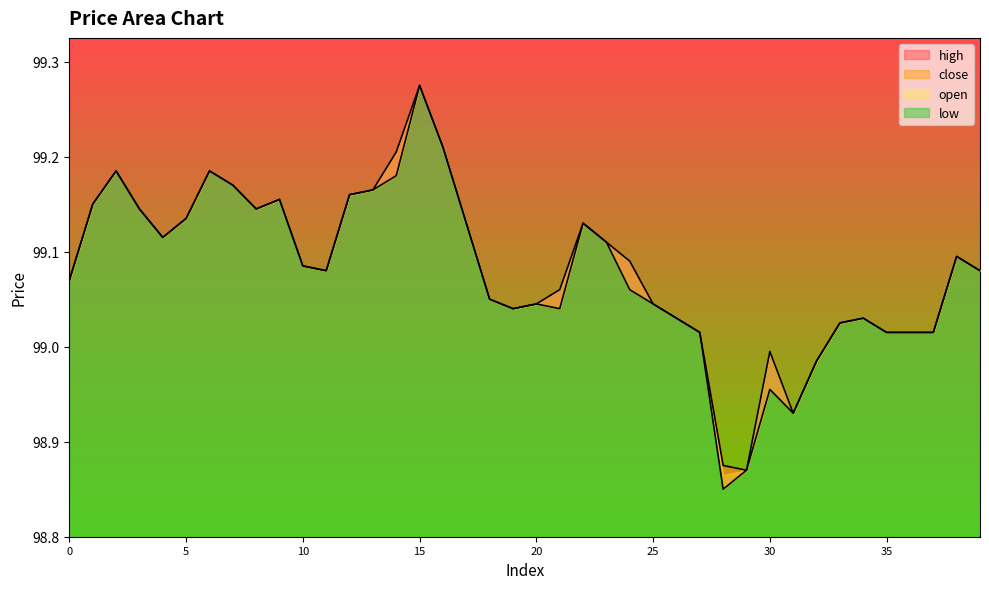

Does the chart display data point markers on the line(s)?

No